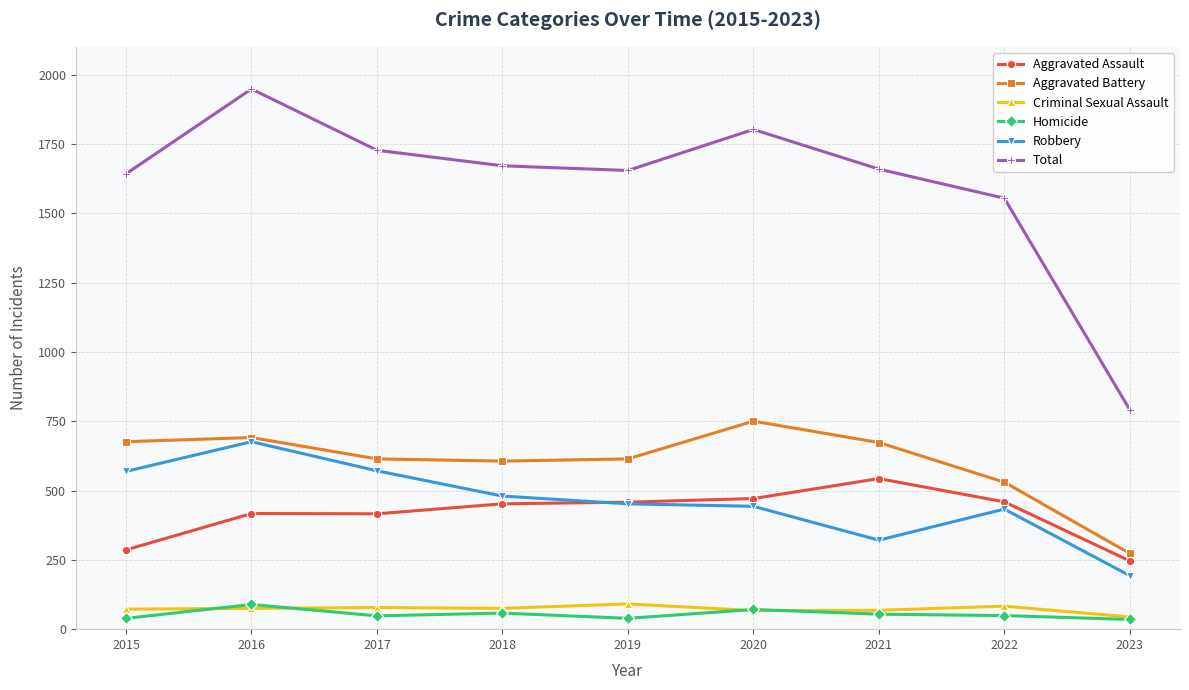

How many series are shown in this chart?

6